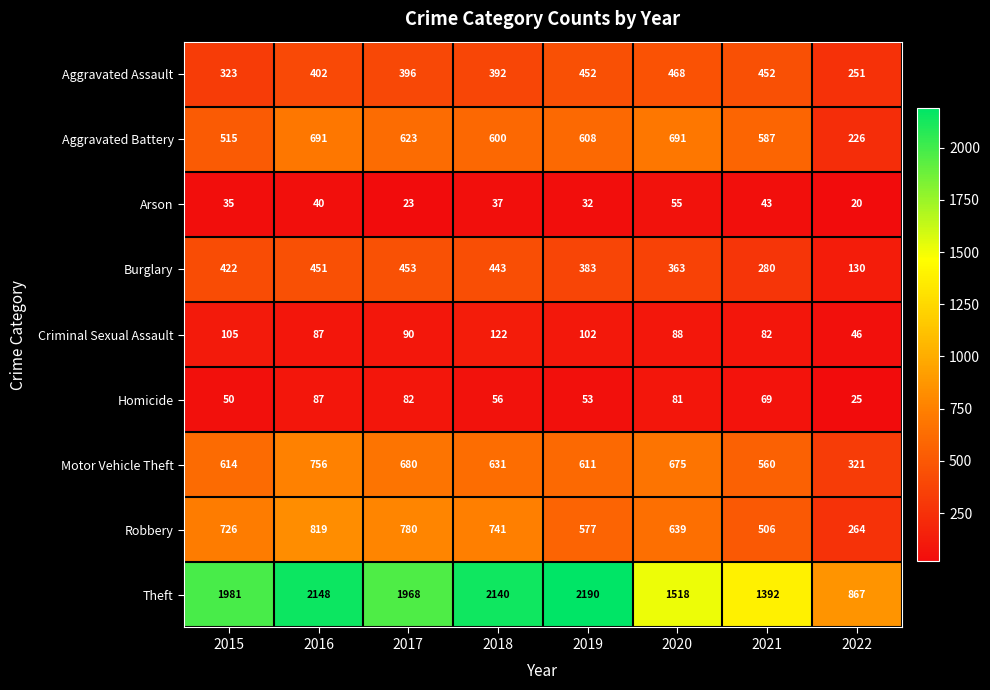

True or false: Theft has a value of 1968 at 2017.

True